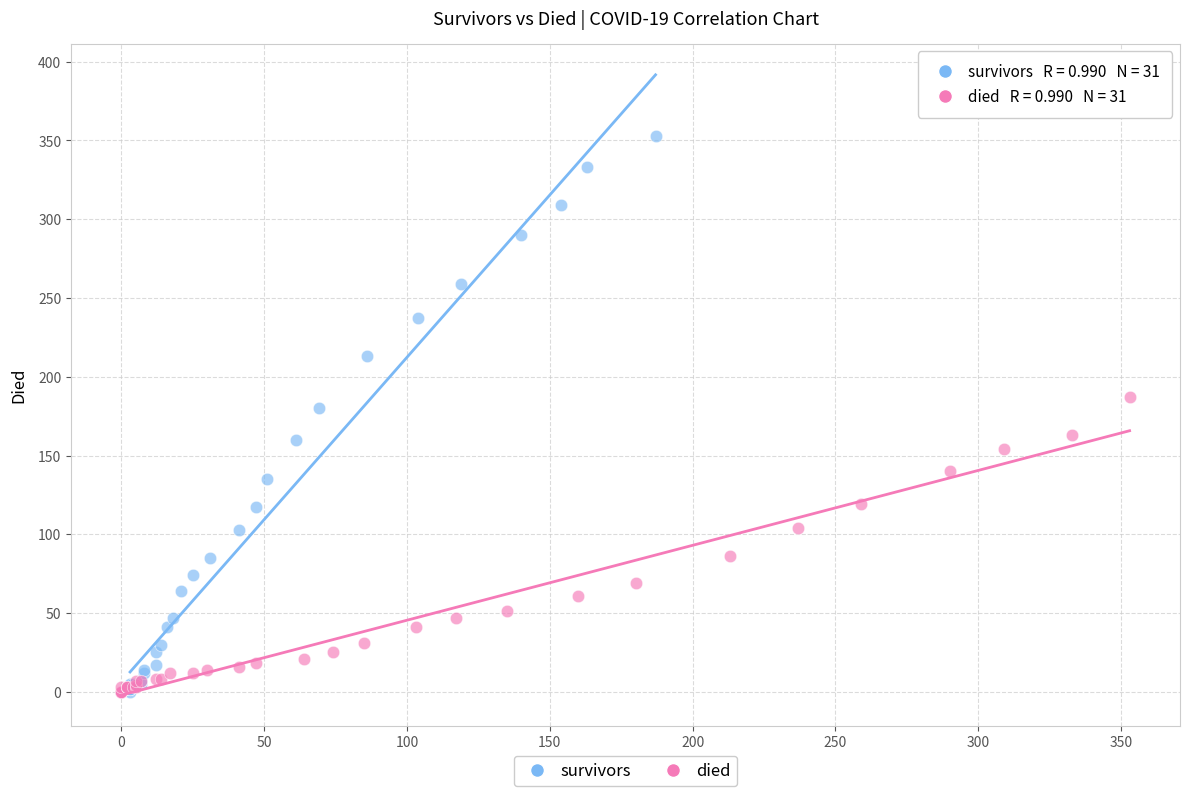

Which series has the largest Y range (max minus min)?

survivors